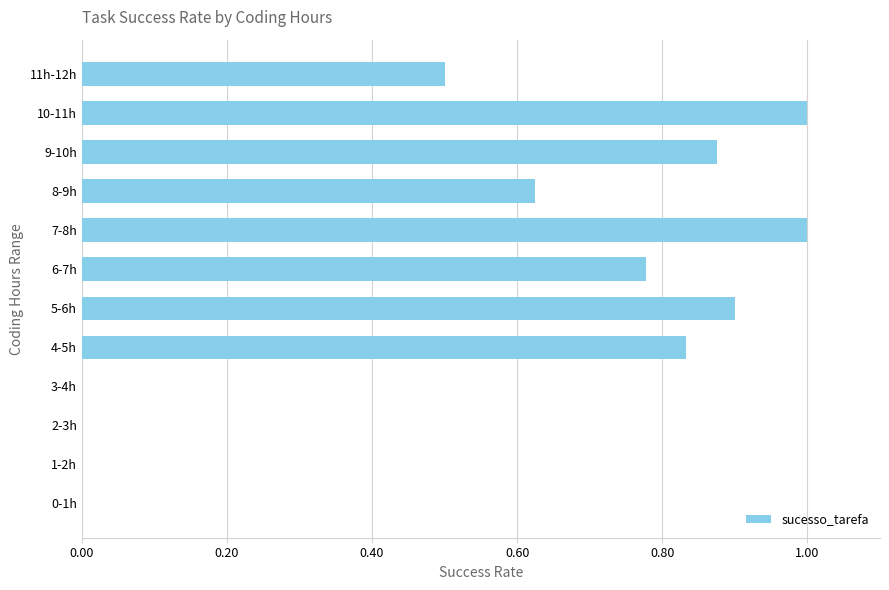

What is the change in value from 4-5h to 5-6h?

+0.1